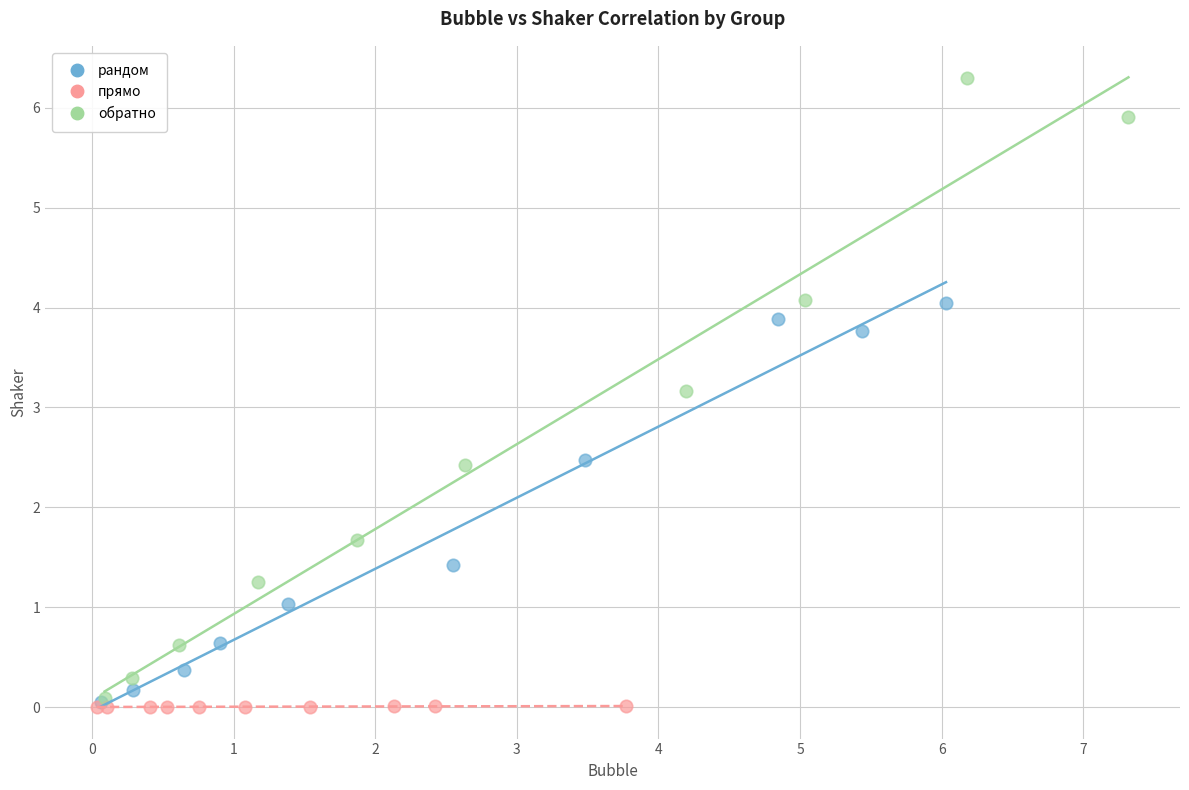

What are all the series names shown in the legend?

рандом, прямо, обратно